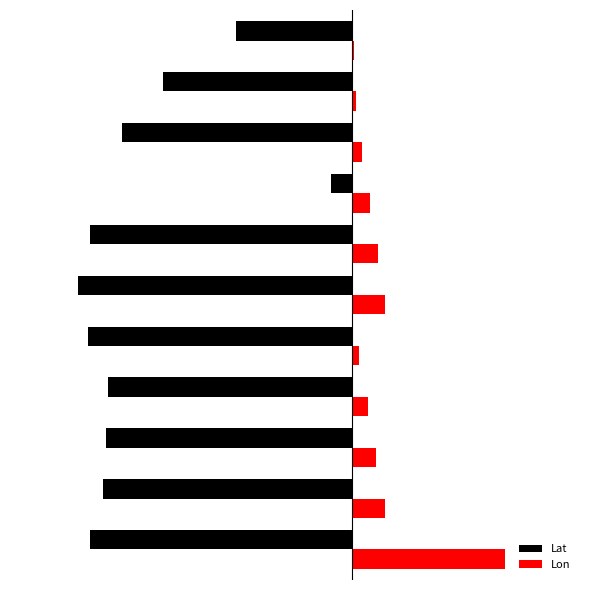

List the series in order of their peak value, highest first.

Lon, Lat